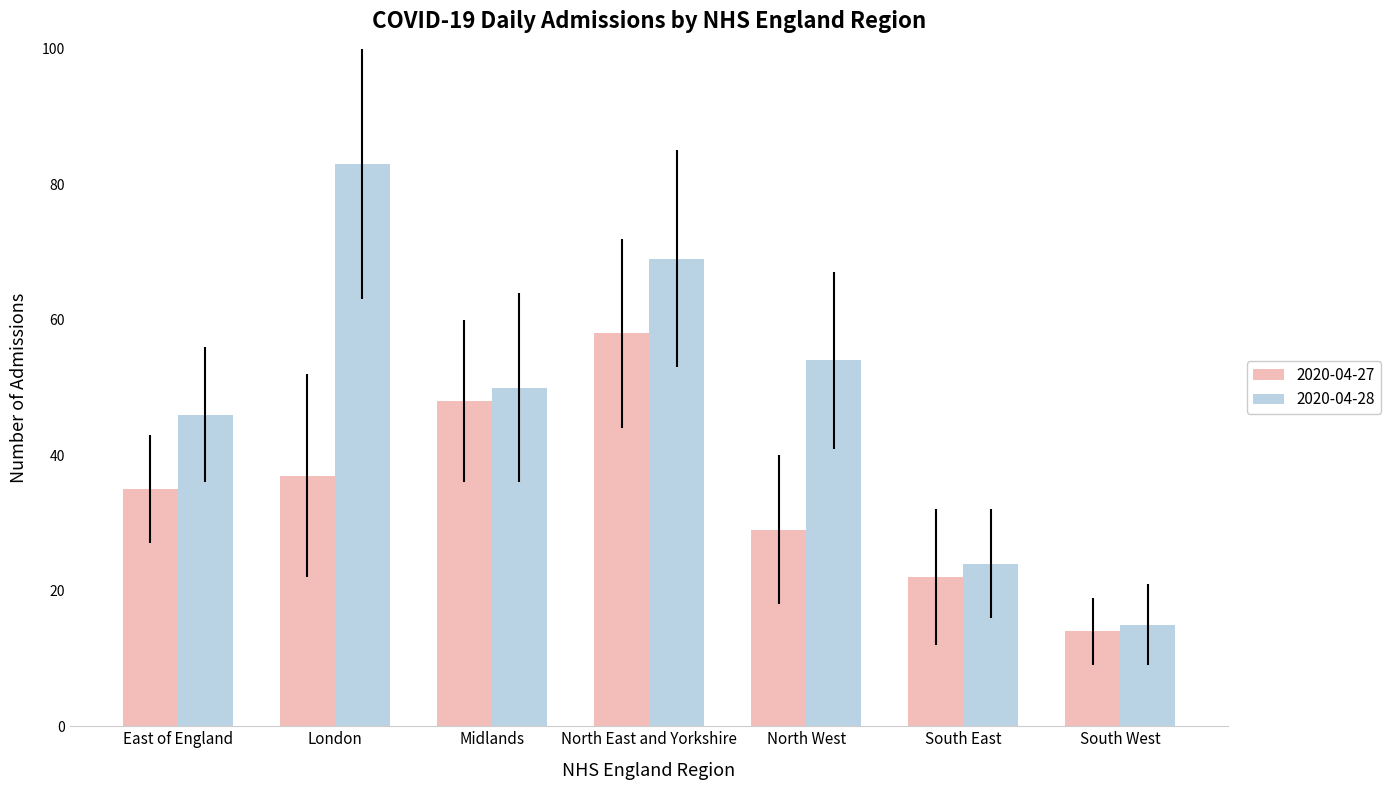

What is the difference between the highest and lowest values at London?

46